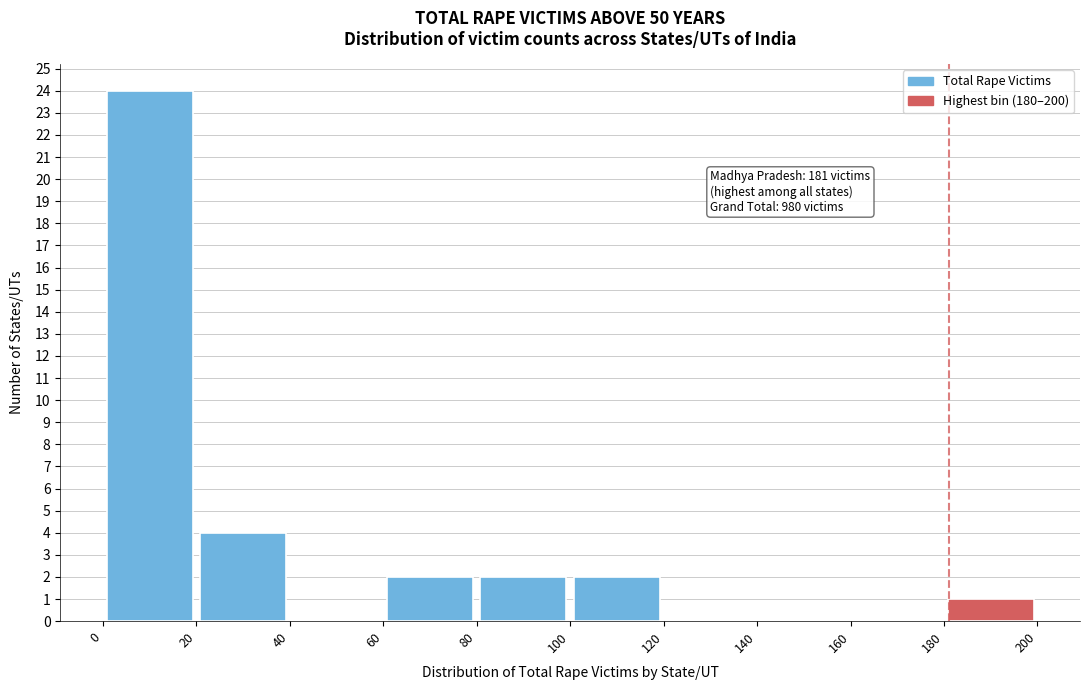

Over which range of the x-axis is the bar tallest?

0 to 20